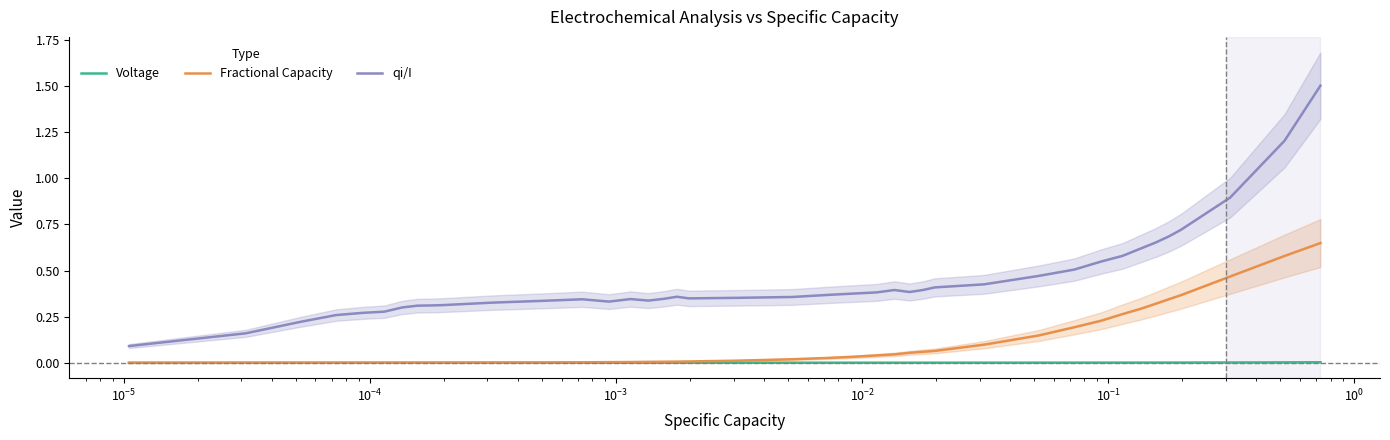

How many interior local peaks does the qi/I series have?

4